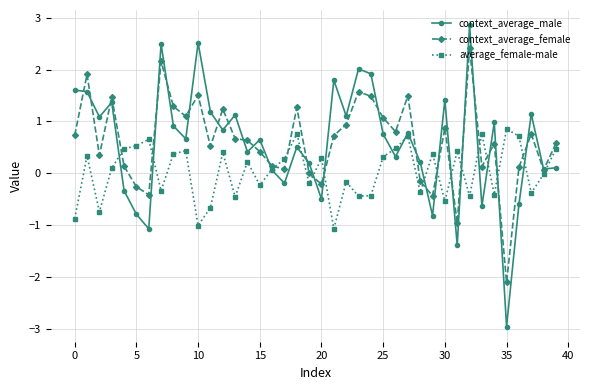

List the series in order of their peak value, highest first.

context_average_male, context_average_female, average_female-male